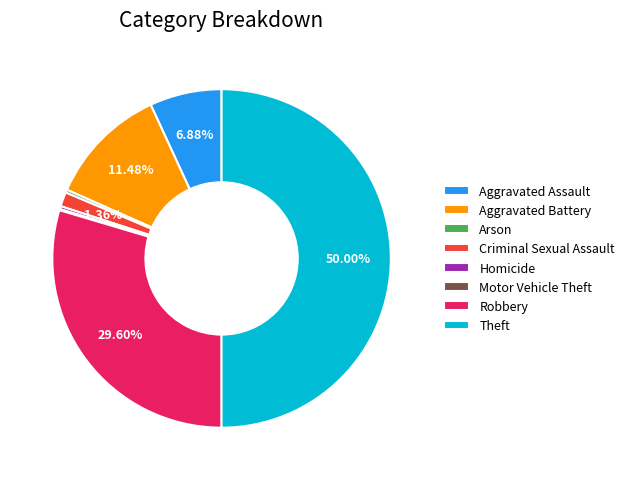

Do Arson and Homicide together represent more than half of the pie?

No